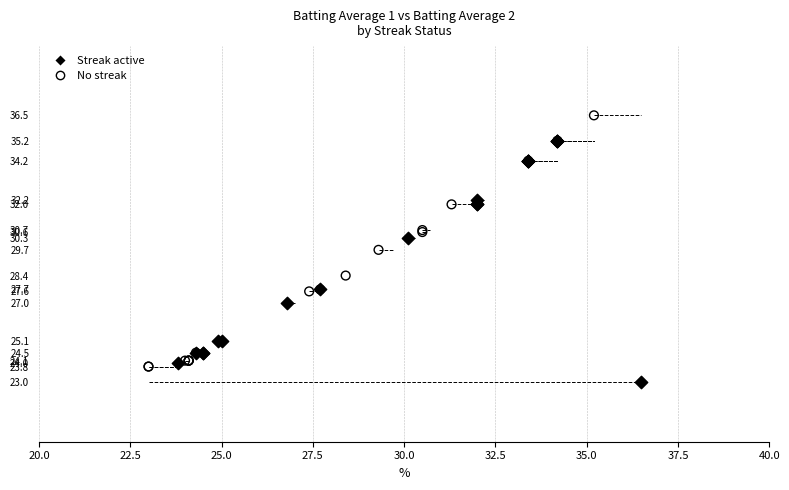

Which series reaches the maximum Y coordinate?

No streak